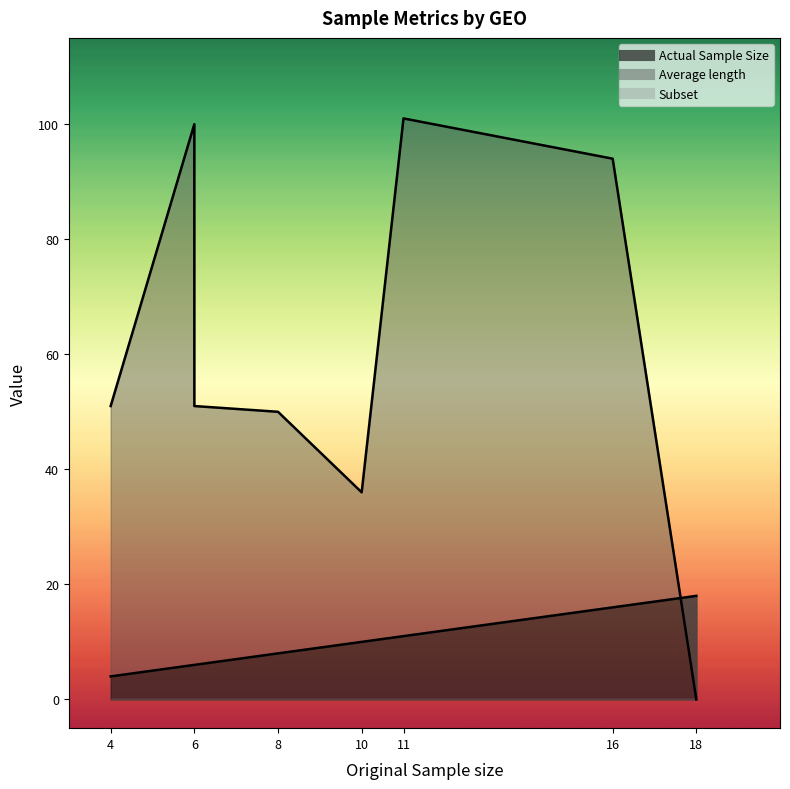

What are all the series names shown in the legend?

Actual Sample Size, Subset, Average length